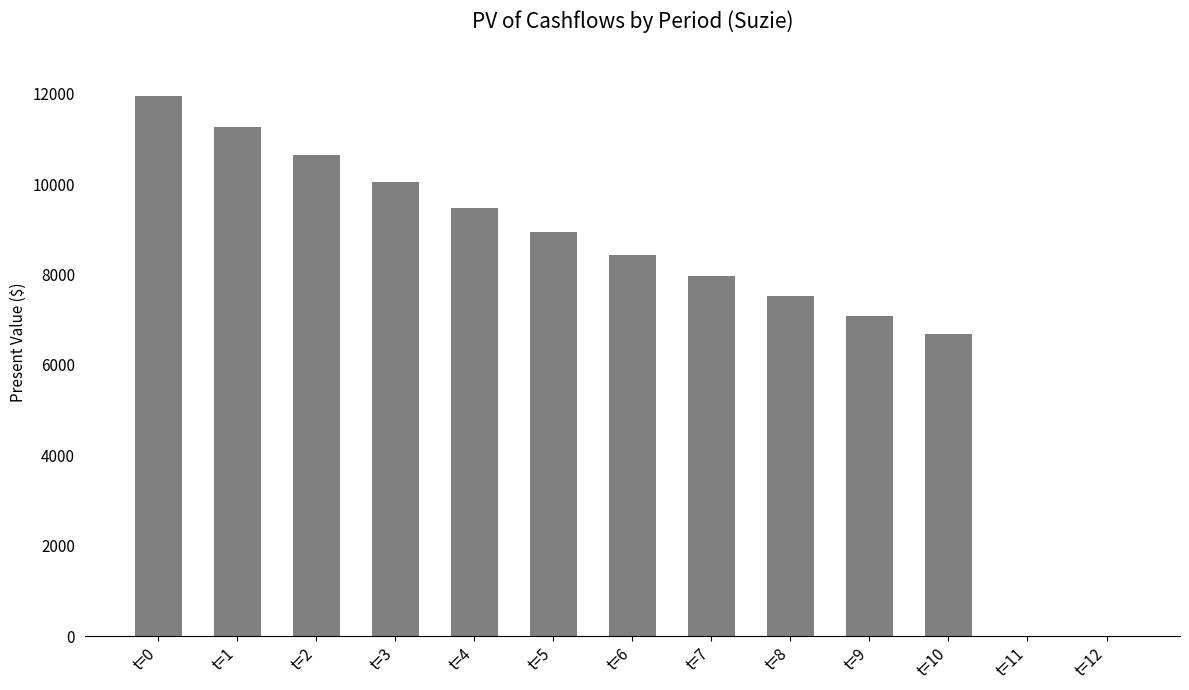

What is the change in value from t=2 to t=8?

-3123.6